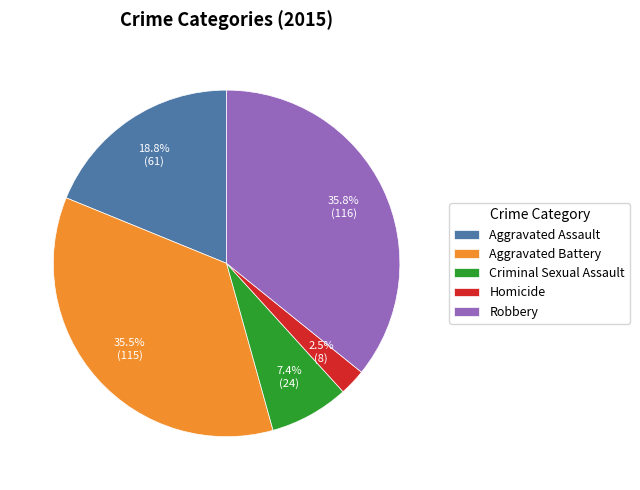

Combined, do Aggravated Battery and Criminal Sexual Assault account for over 50%?

No